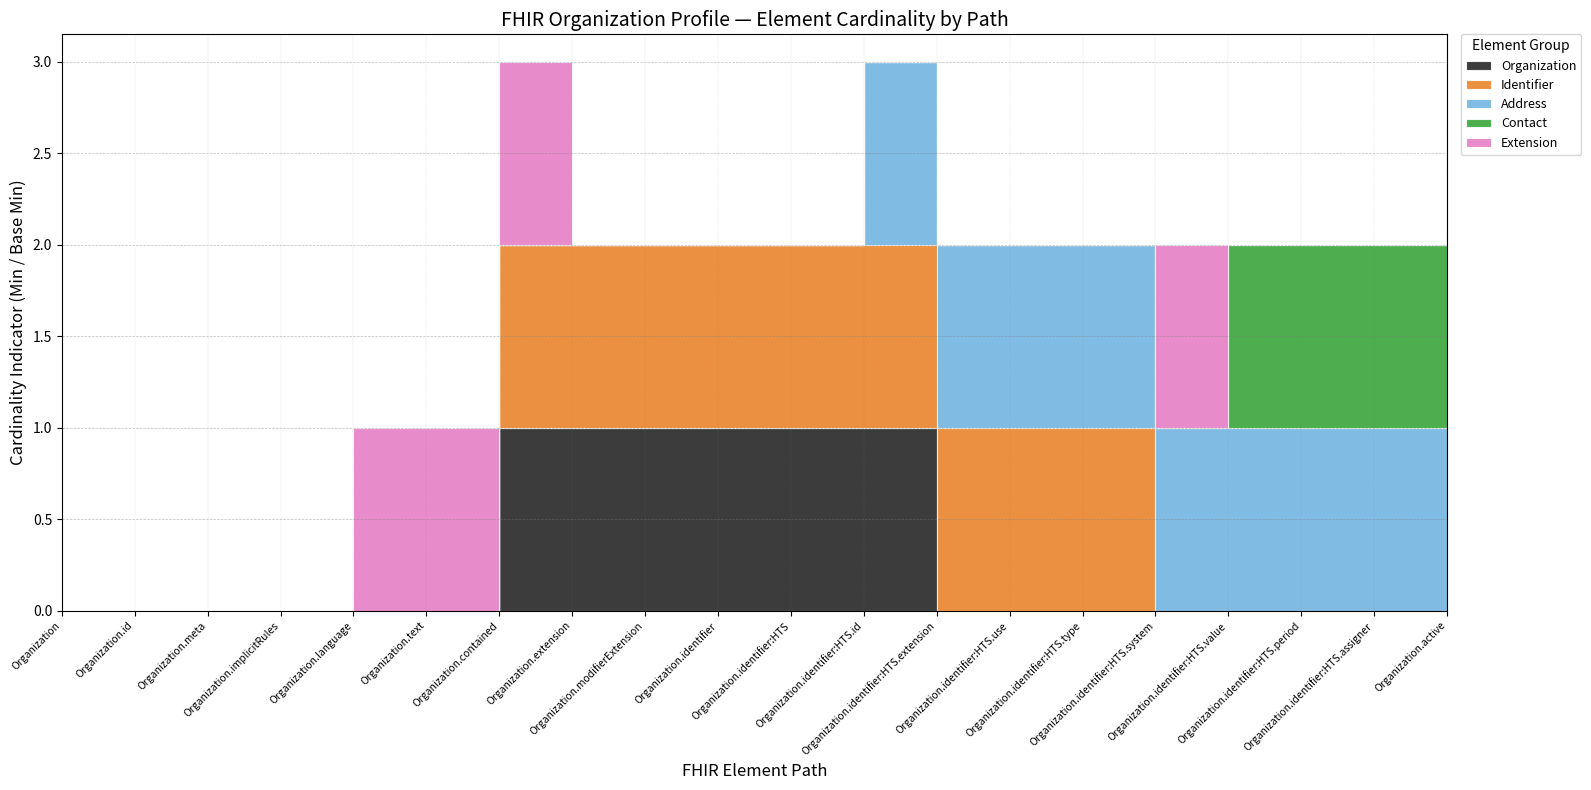

What is the sum of the Extension values at Organization.identifier:HTS.type and Organization.extension?

1